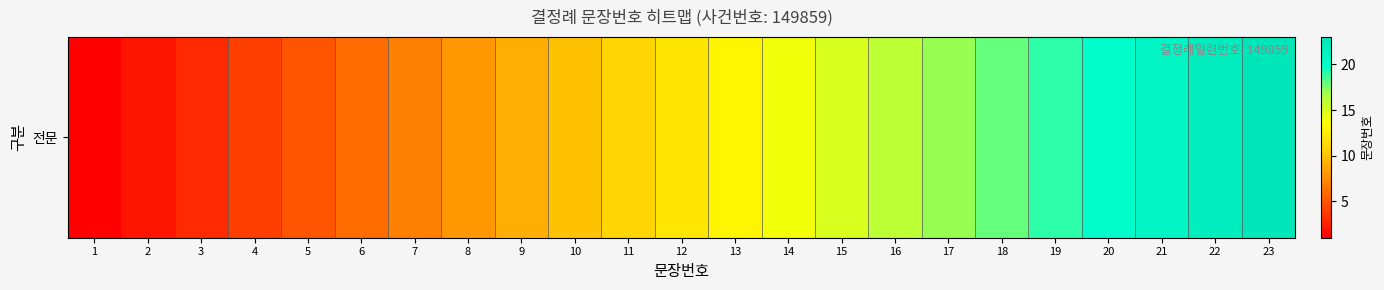

Where does the data first go above 12?

13